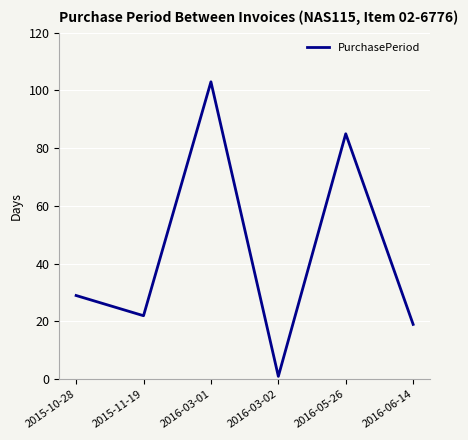

What is the greatest value displayed?

103